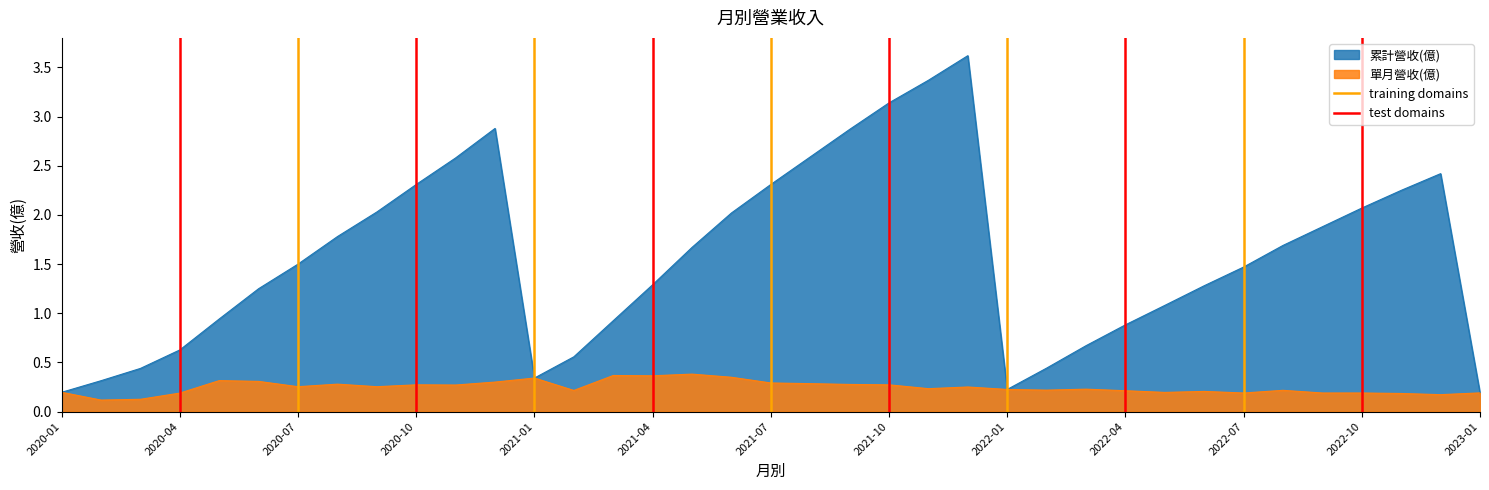

The value of 累計營收(億) at 2022-04 is 0.9. True or false?

True